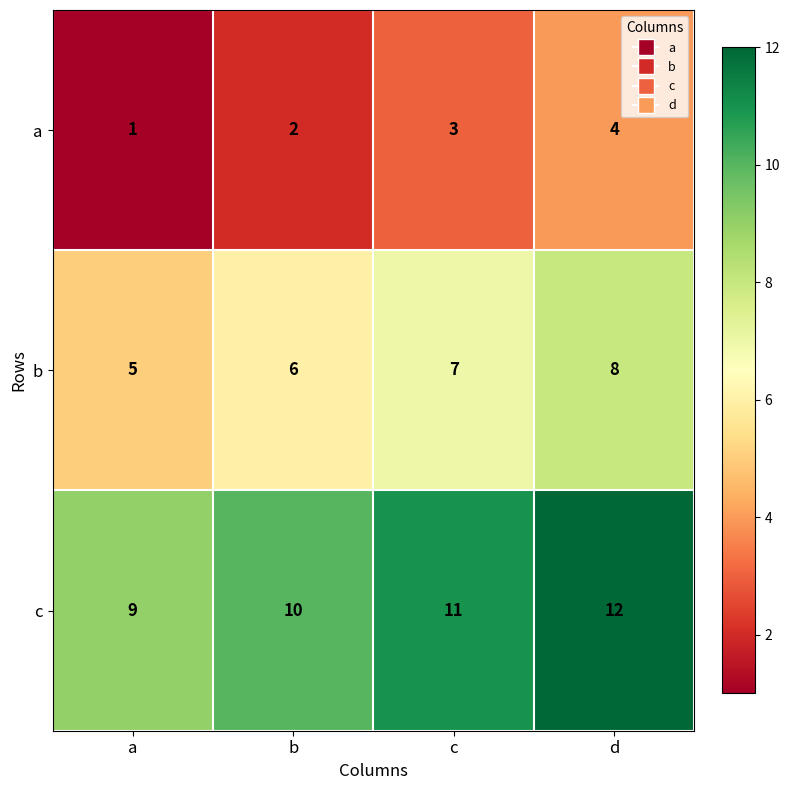

At how many categories does at least one series exceed 4?

4